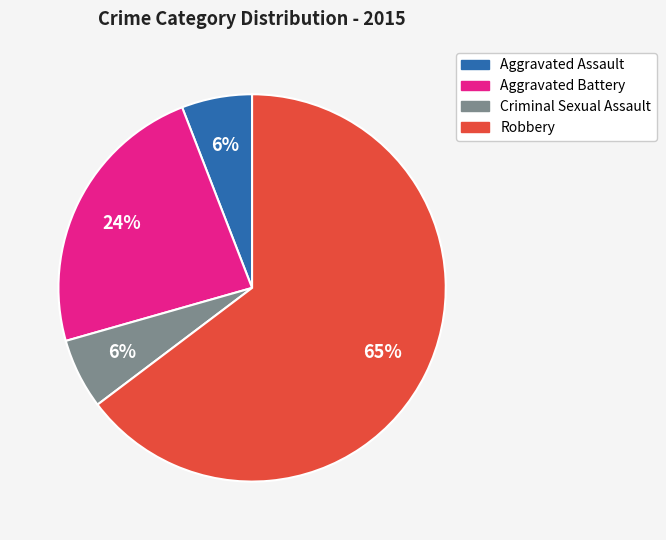

To the nearest percent, what percentage of the pie is Criminal Sexual Assault?

6%